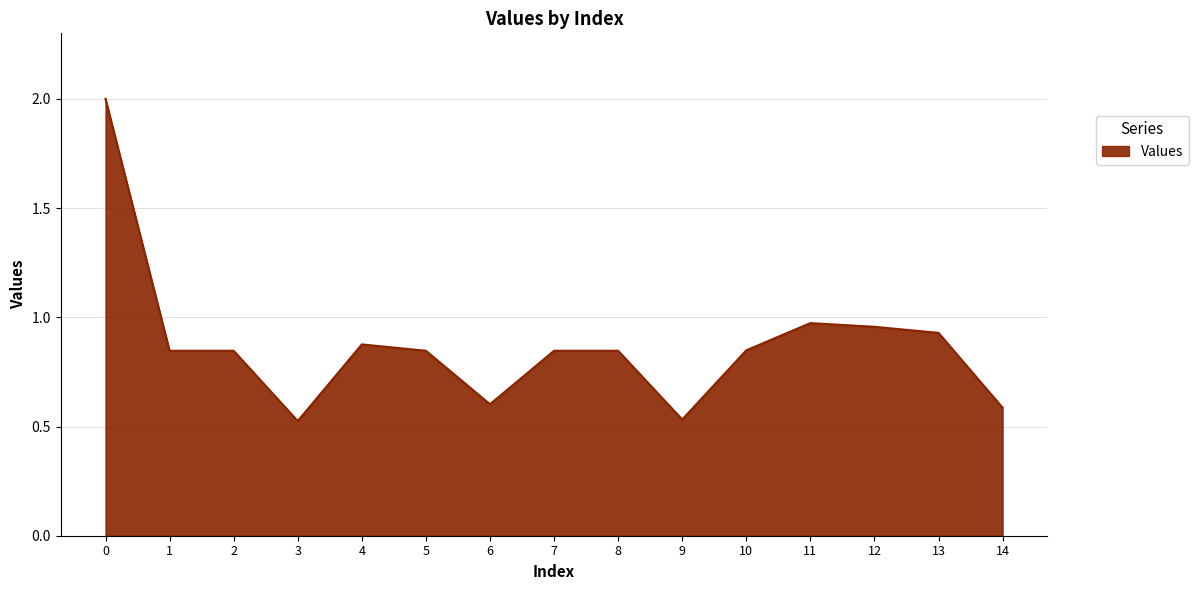

Is it true that the value at 0 is 2.0?

True